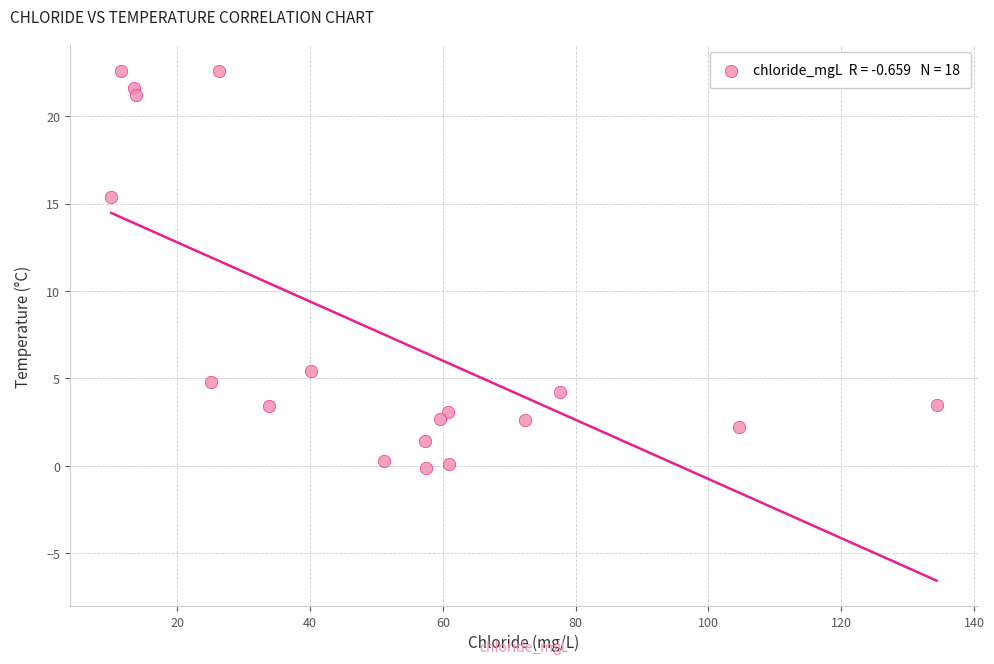

What Y value in the scatter plot is closest to 11?

15.4